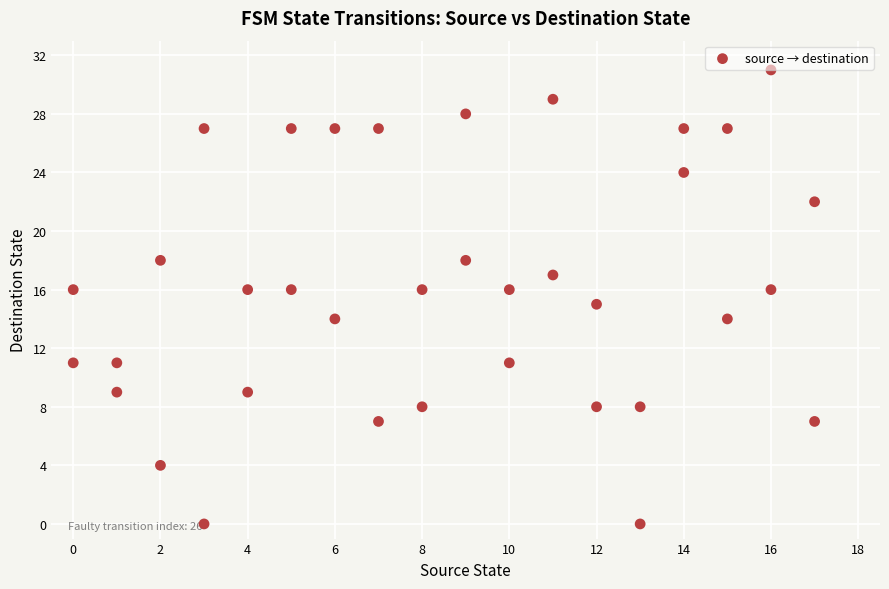

What is the range of Y values (max minus min)?

31